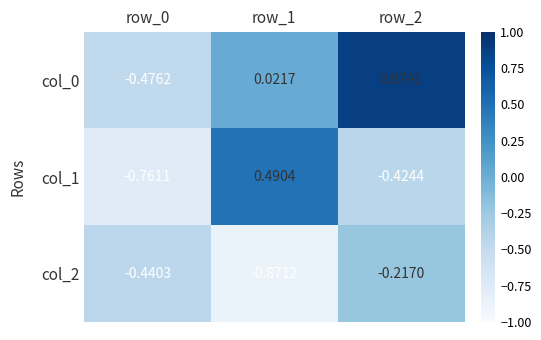

Is the value of col_1 at row_1 greater than the value of col_0 at row_2?

No